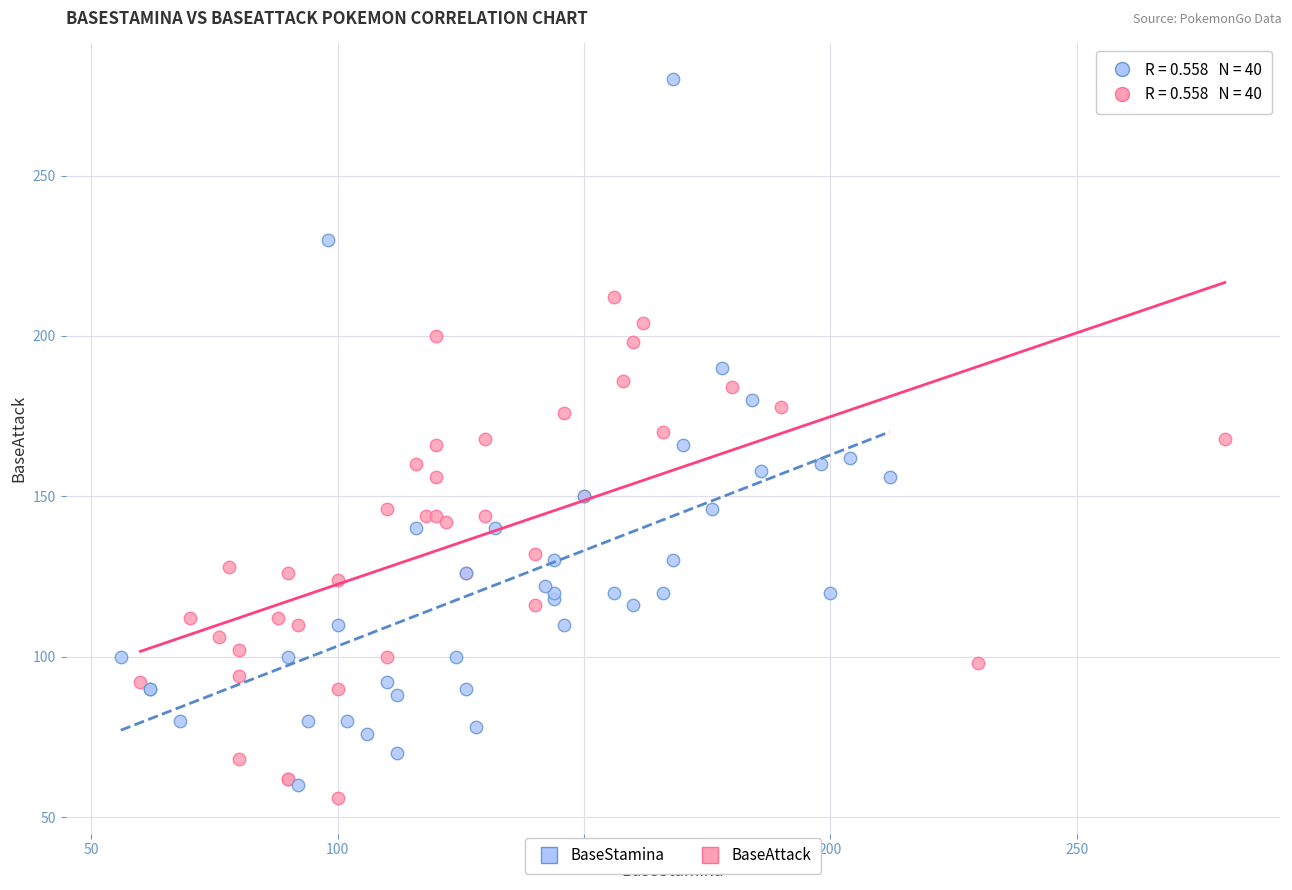

Which series reaches the minimum Y coordinate?

BaseAttack